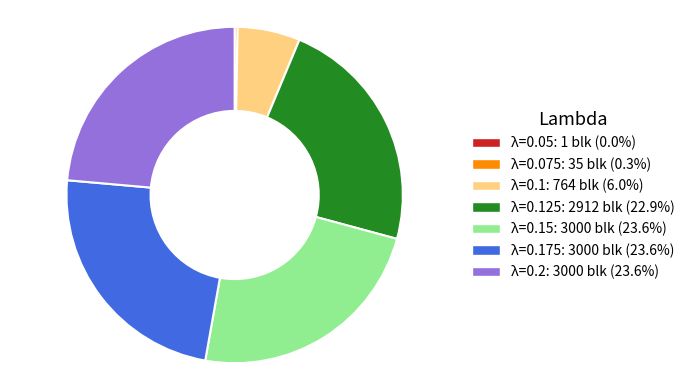

Is there any slice that represents more than half of the pie?

No